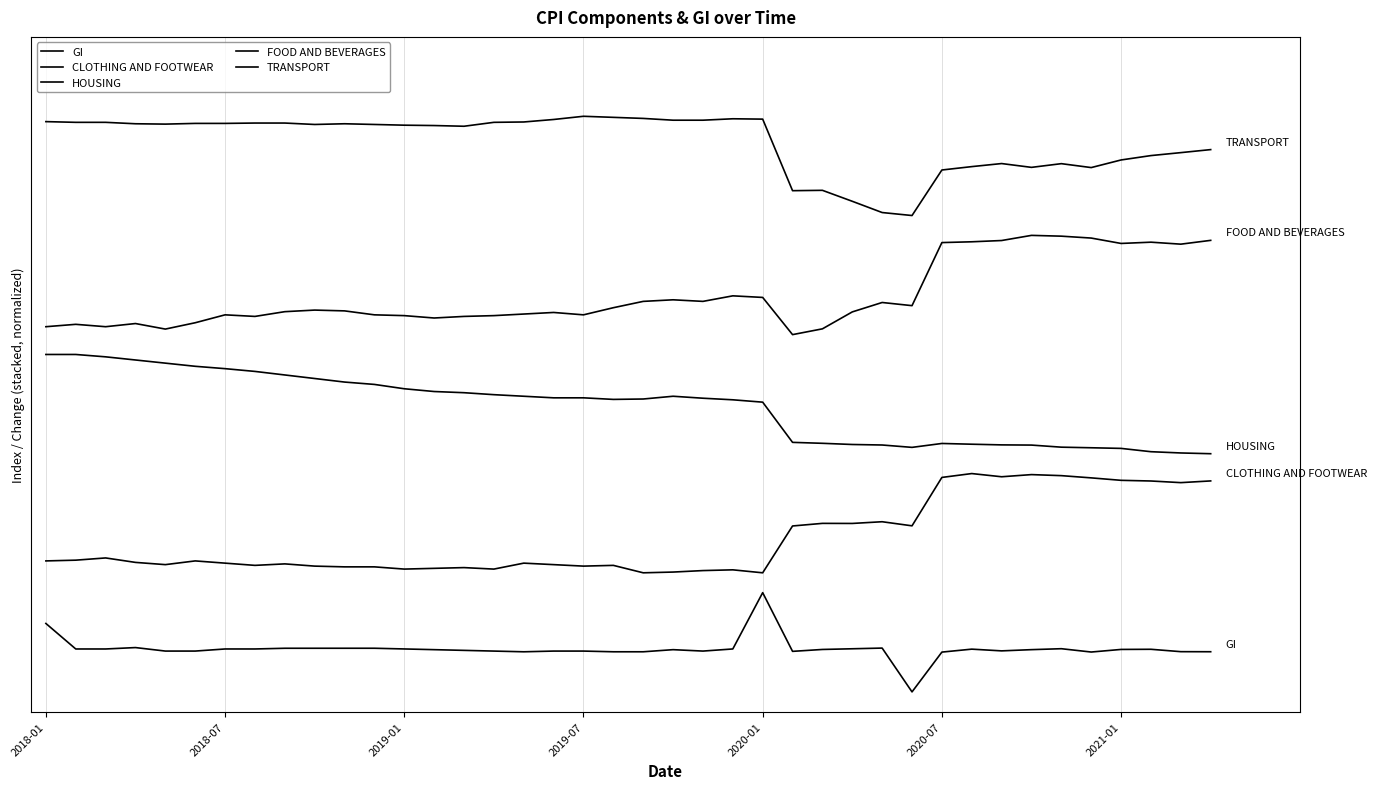

True or false: TRANSPORT and FOOD AND BEVERAGES intersect in this chart.

False